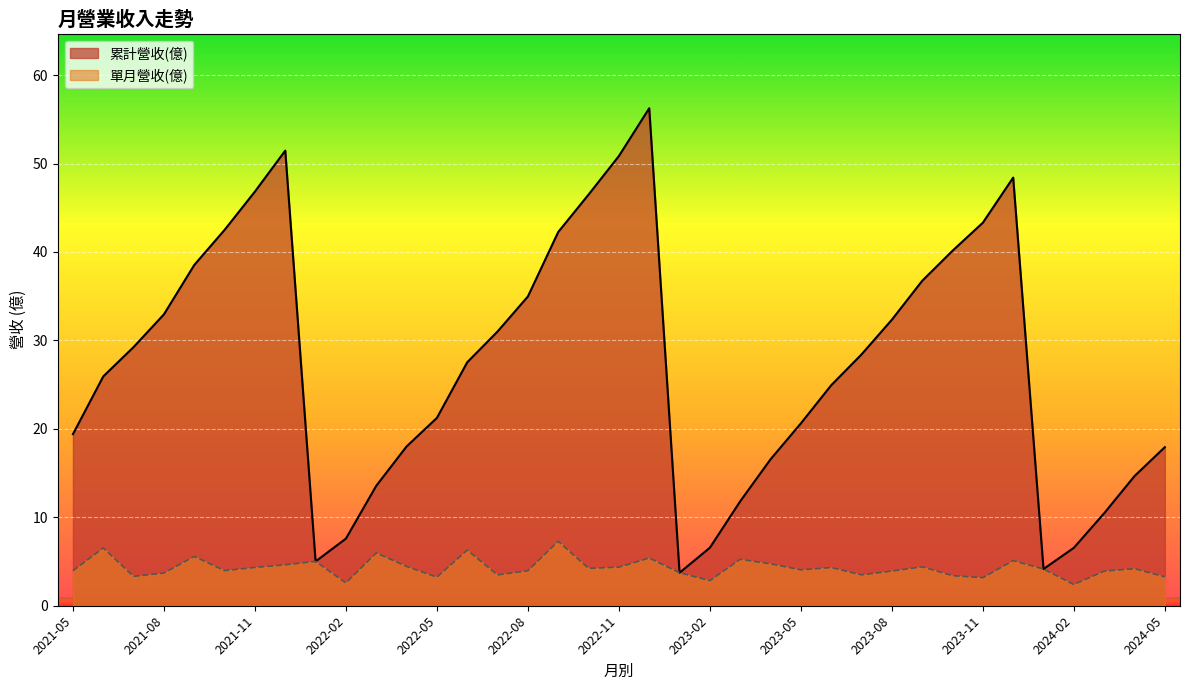

What is the smallest value displayed?

2.4